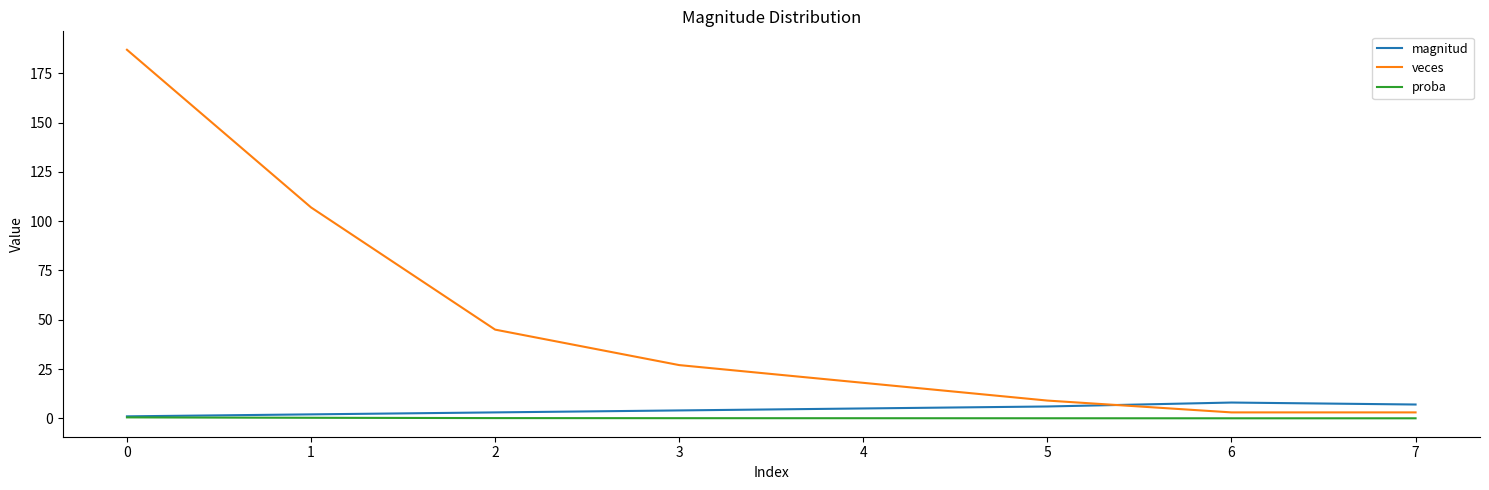

How many lines are shown in the chart?

3